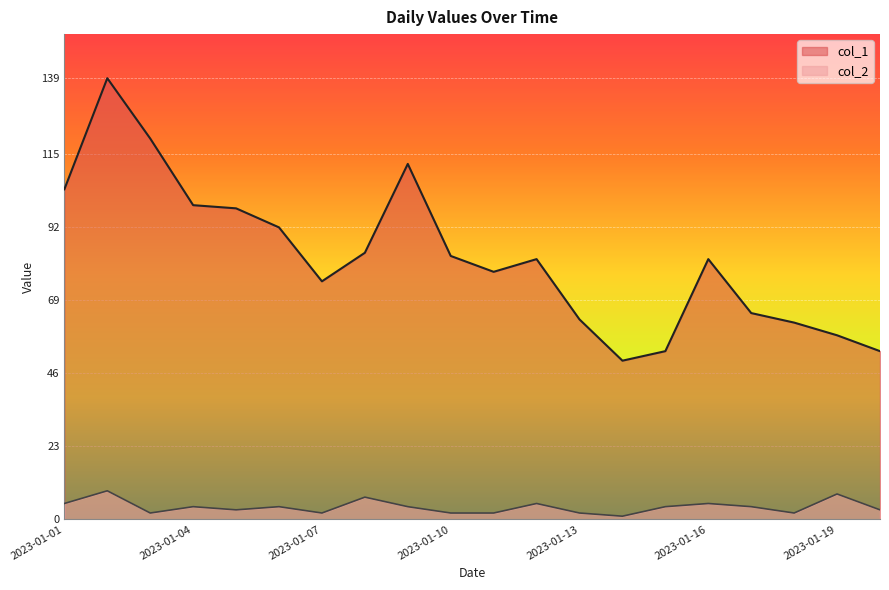

What is the difference between the col_1 values at 2023-01-06 and 2023-01-11?

14